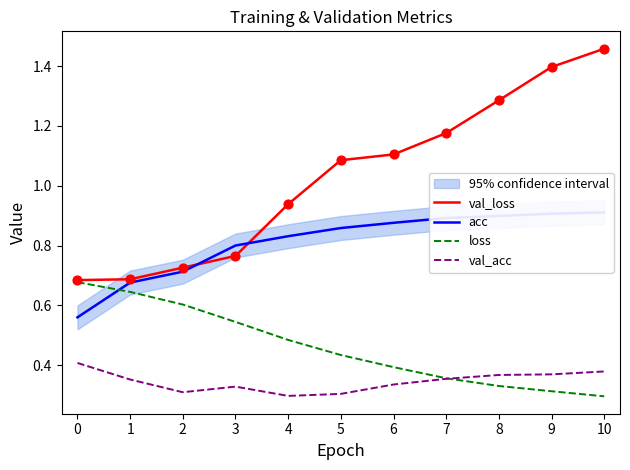

Which series reaches the maximum Y coordinate?

val_loss